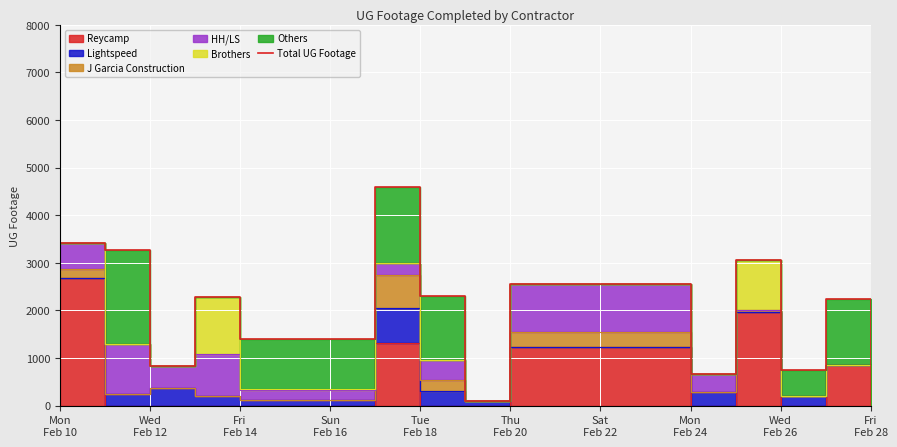

How many interior local peaks (higher than both neighbors) does the data have?

5